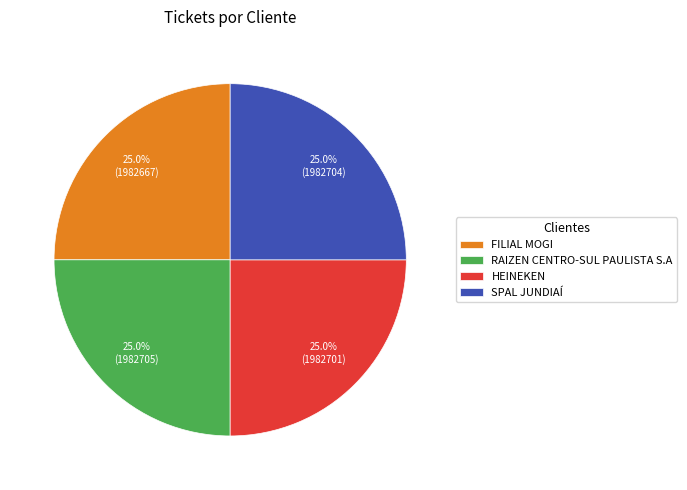

What percentage is NOT represented by HEINEKEN?

75.0%